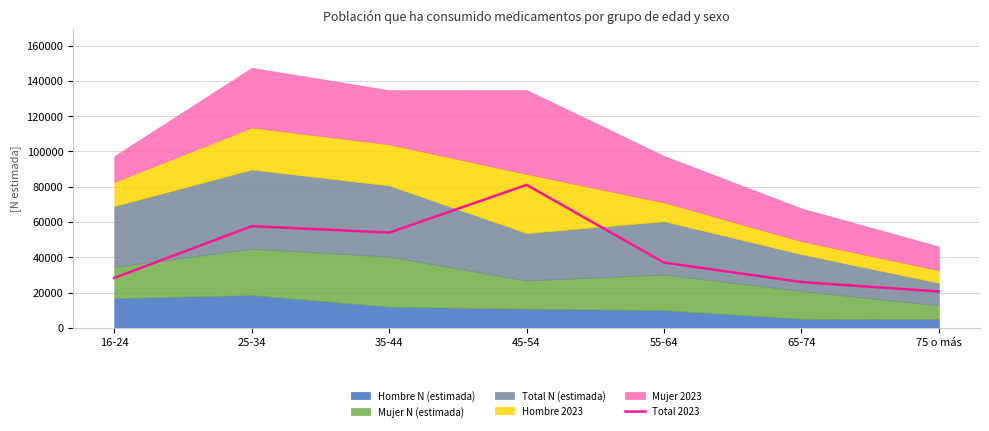

At which category does the chart reach its peak across all series?

45-54